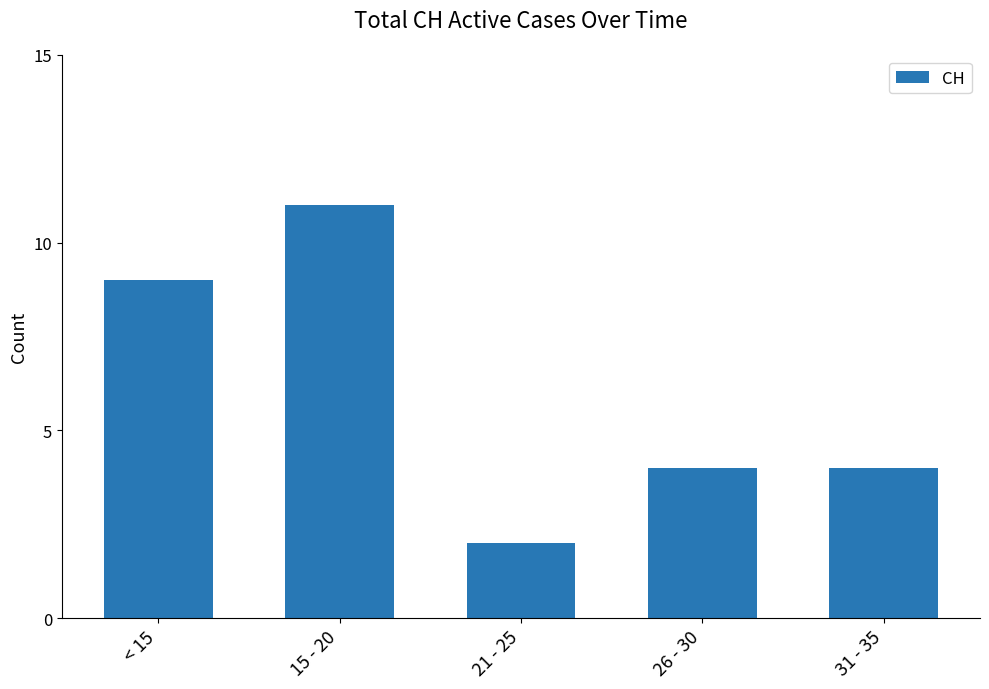

Is it true that the value at 15 - 20 is 11?

True